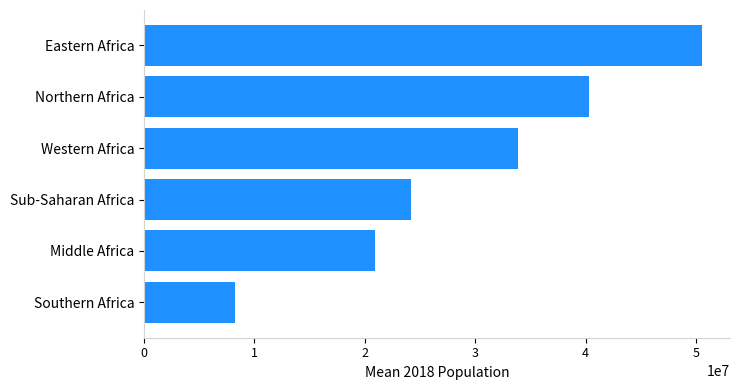

List the labels in order of value, largest first.

Eastern Africa, Northern Africa, Western Africa, Sub-Saharan Africa, Middle Africa, Southern Africa